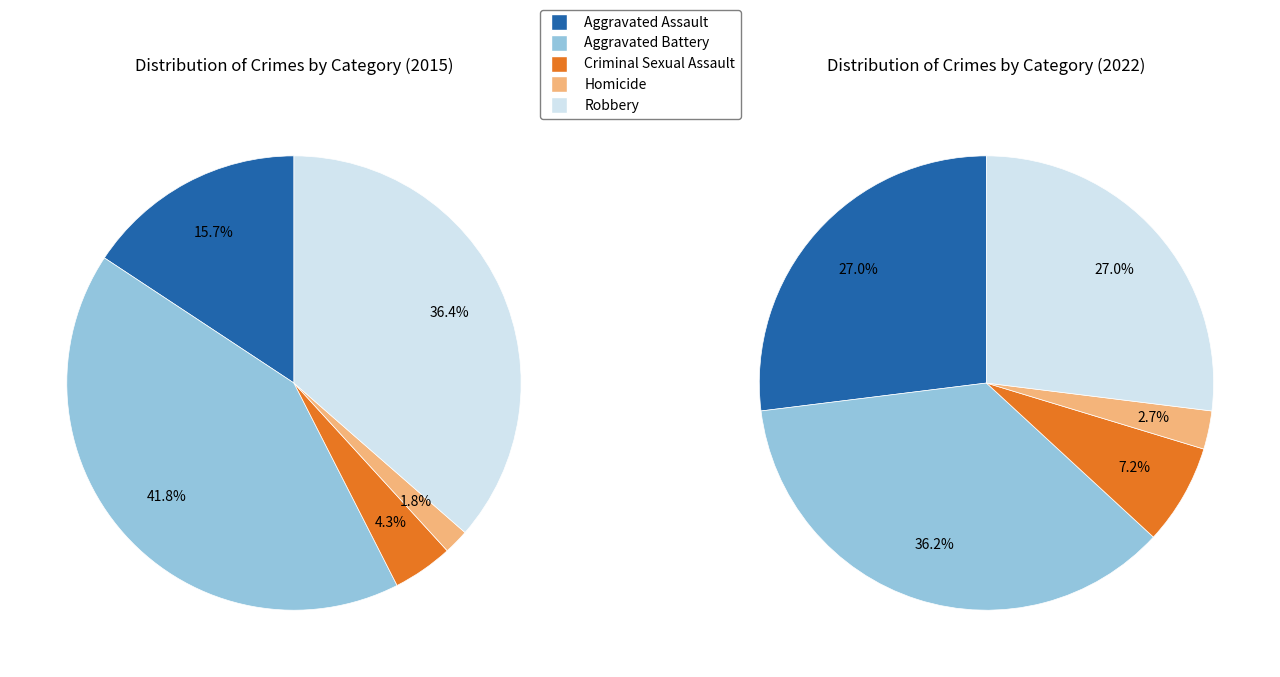

What percentage is the Homicide slice, to the nearest percent?

3%